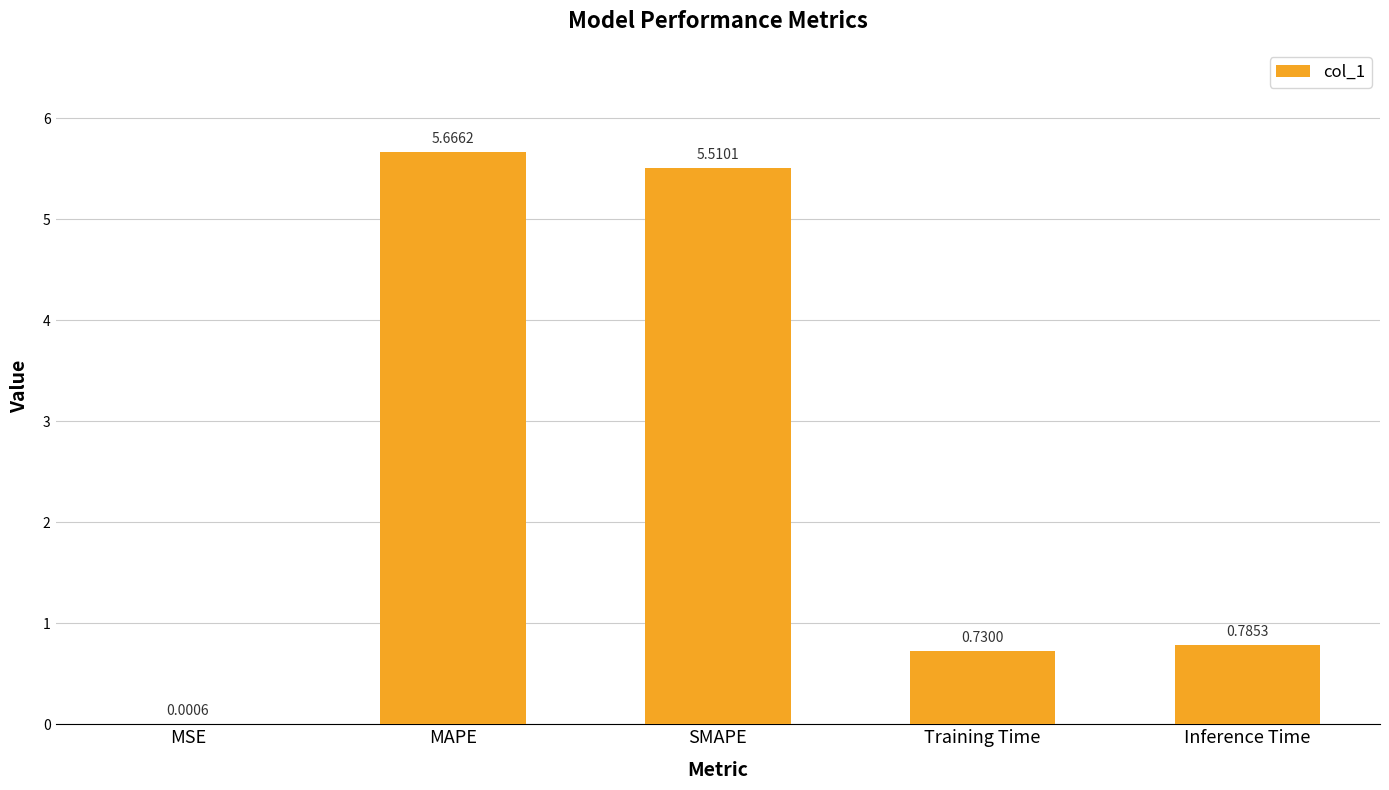

What is the change in value from MAPE to Inference Time?

-4.9